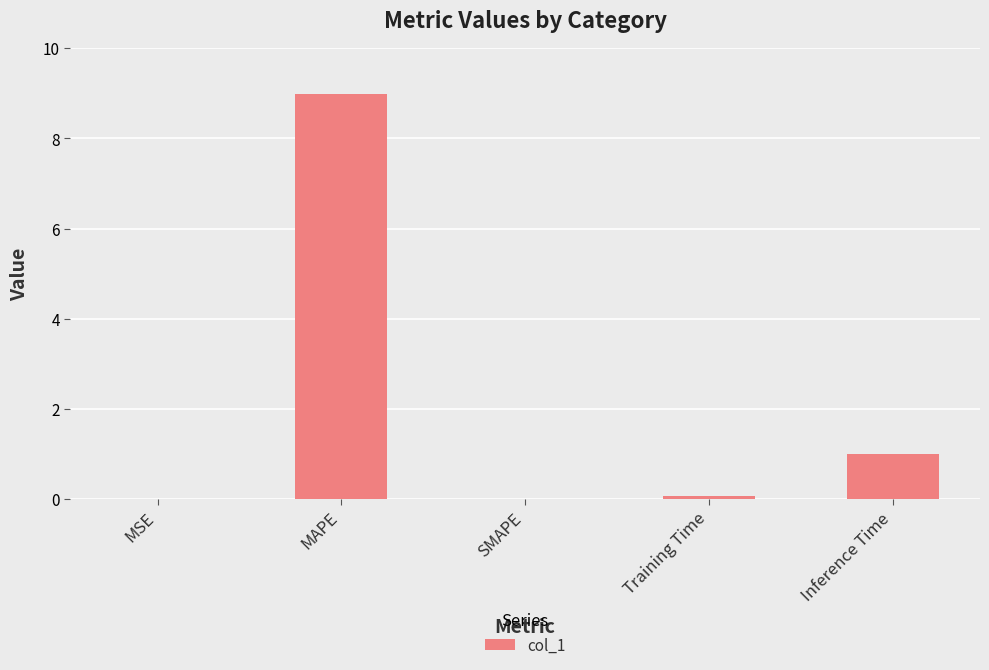

What is the sum of the values at Training Time and MAPE?

9.1